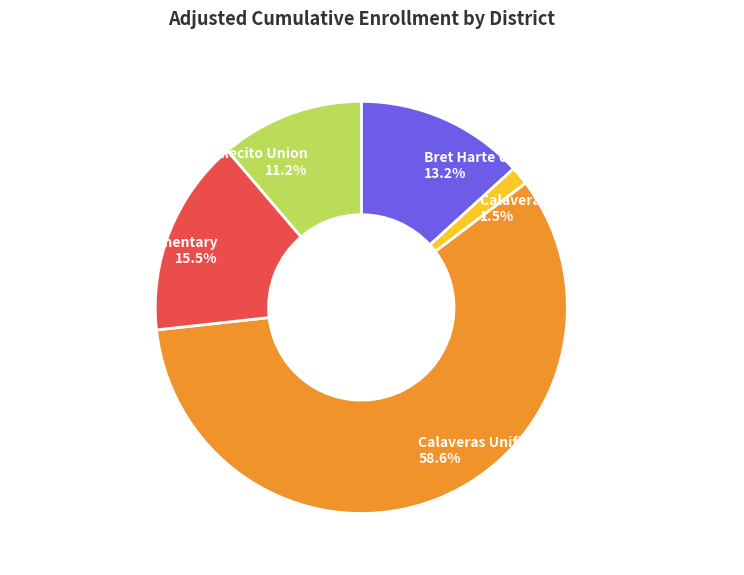

What is the ratio of the value at Mark Twain Union Elementary to the value at Bret Harte Union High?

1.2